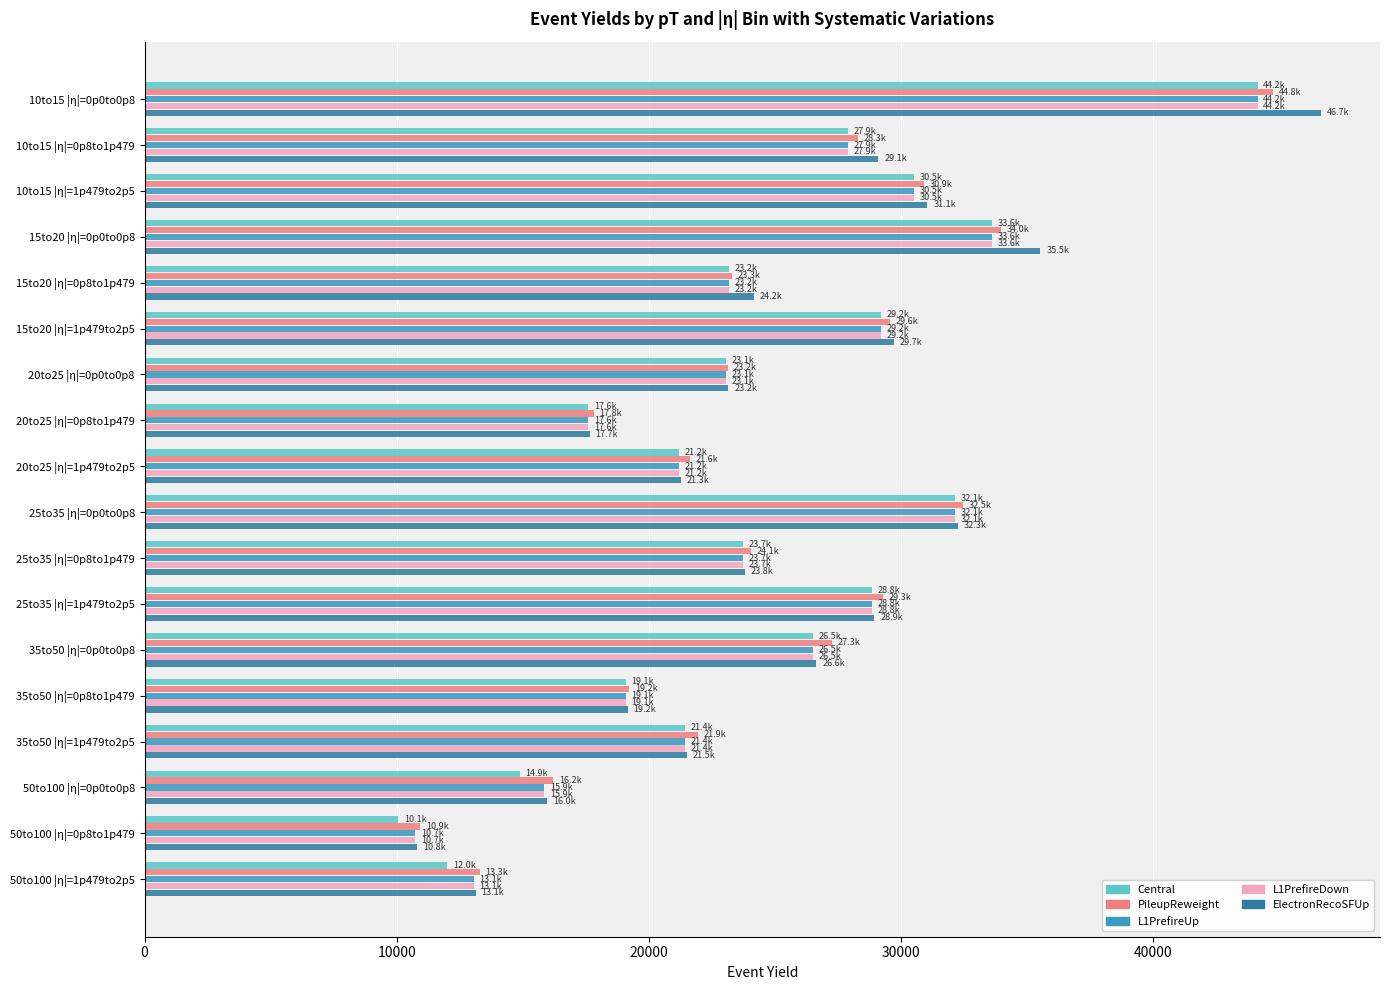

What is the difference between the second highest and minimum values in the Central series?

23553.6